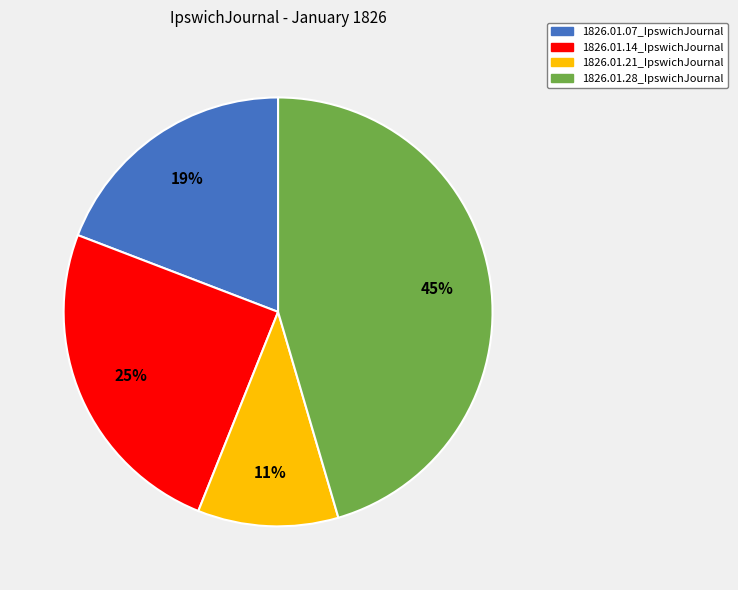

Which category has the biggest portion of the pie?

1826.01.28_IpswichJournal